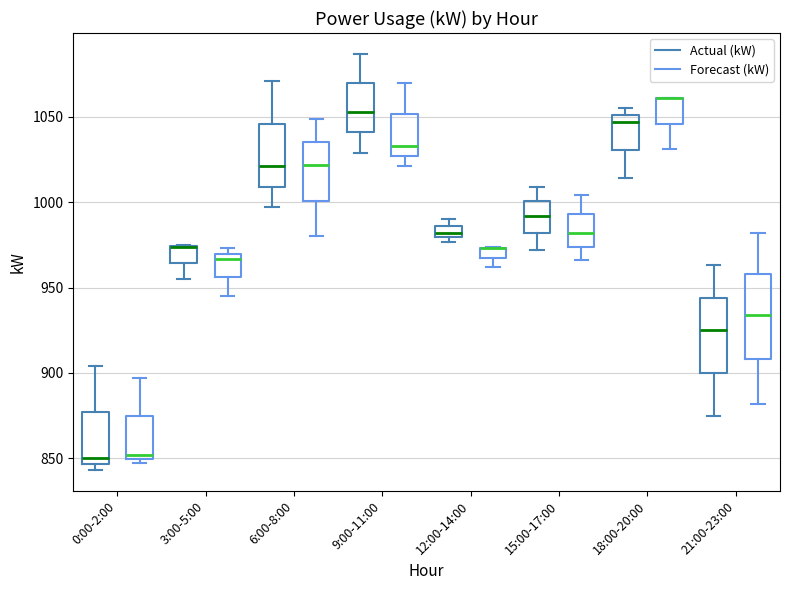

Where is the lower edge of the box for 0:00-2:00 (Actual (kW)) on the y-axis? The values are not printed on the chart, so give them approximately, as read against the axis.

845